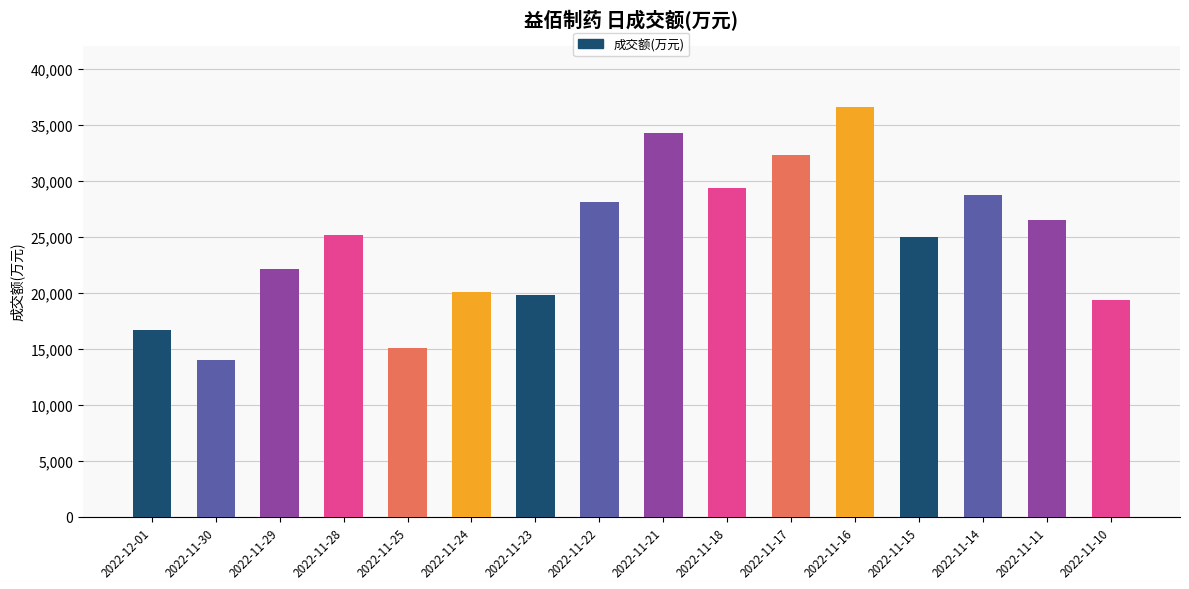

What is the maximum value shown in the chart?

36571